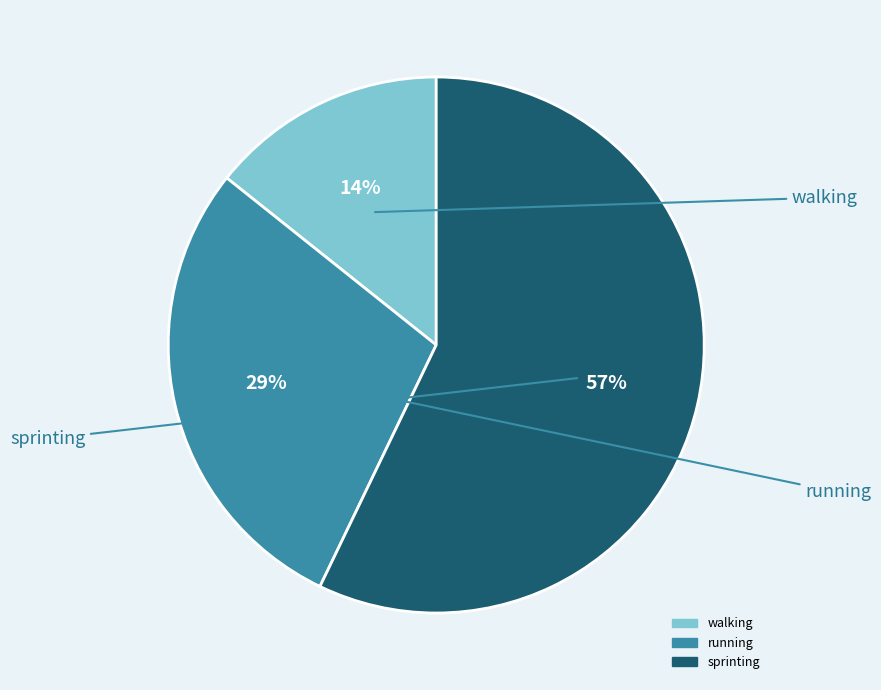

Between walking and running, which is larger?

running